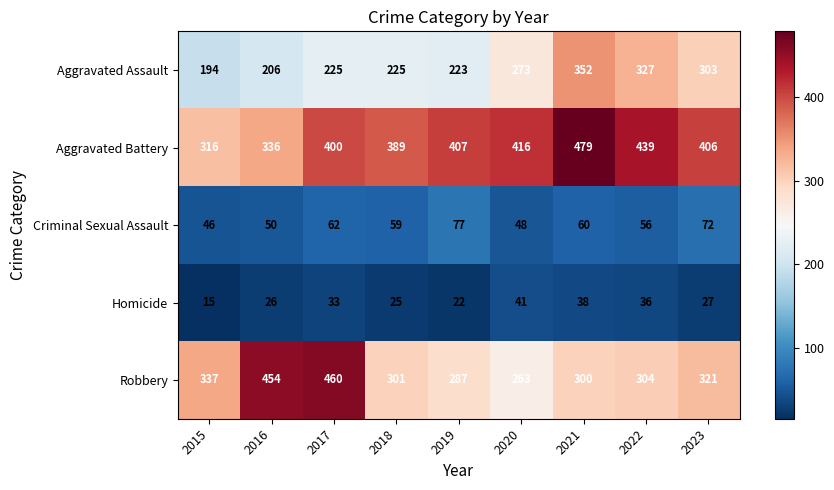

Which series has the largest range (max minus min)?

Robbery